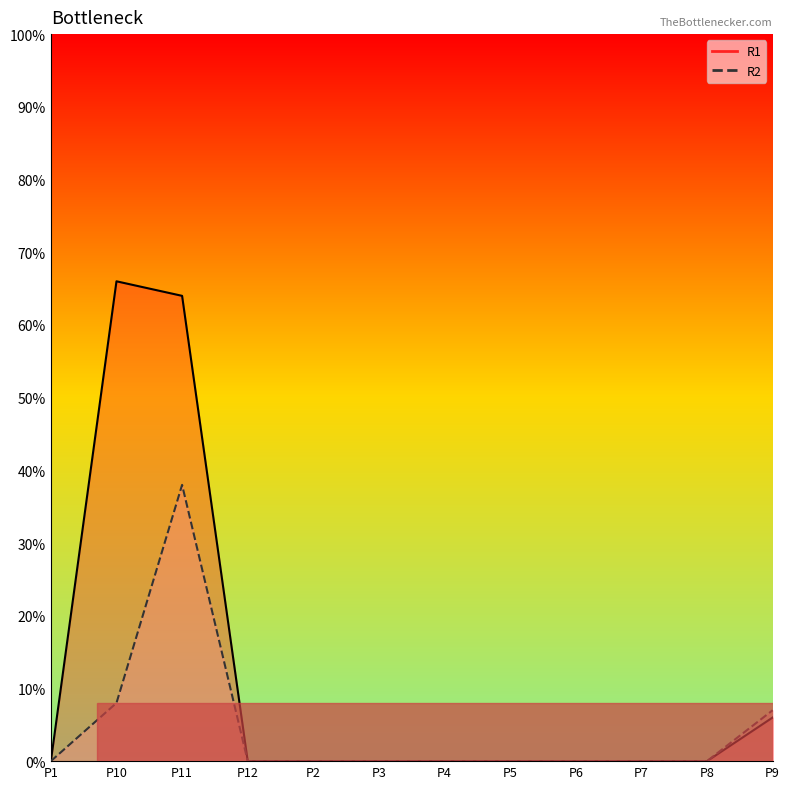

Is it true that R2 equals 8 at P10?

True